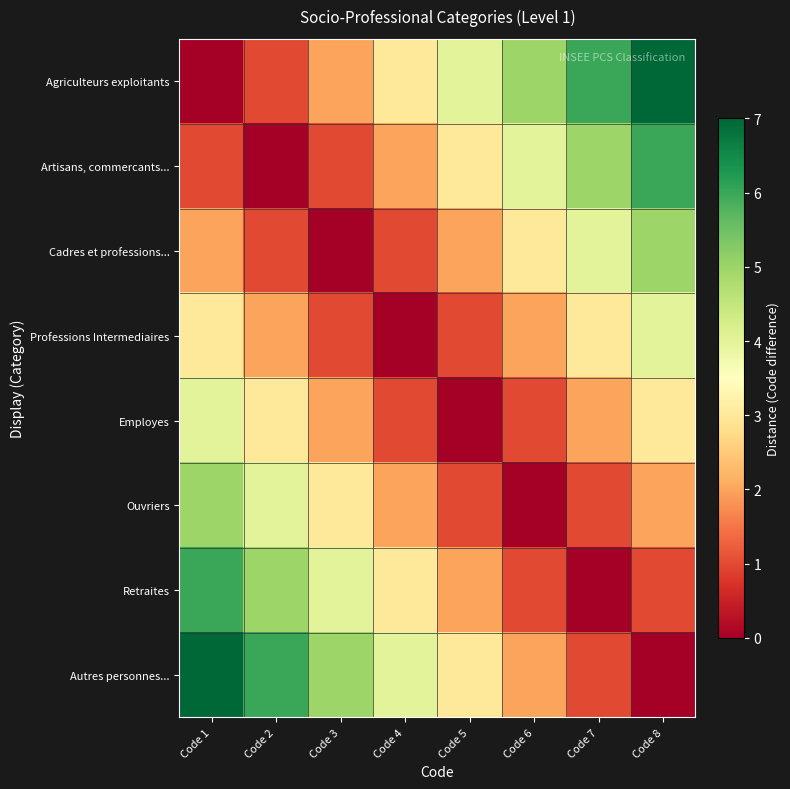

Which series has the widest spread of values?

Agriculteurs exploitants